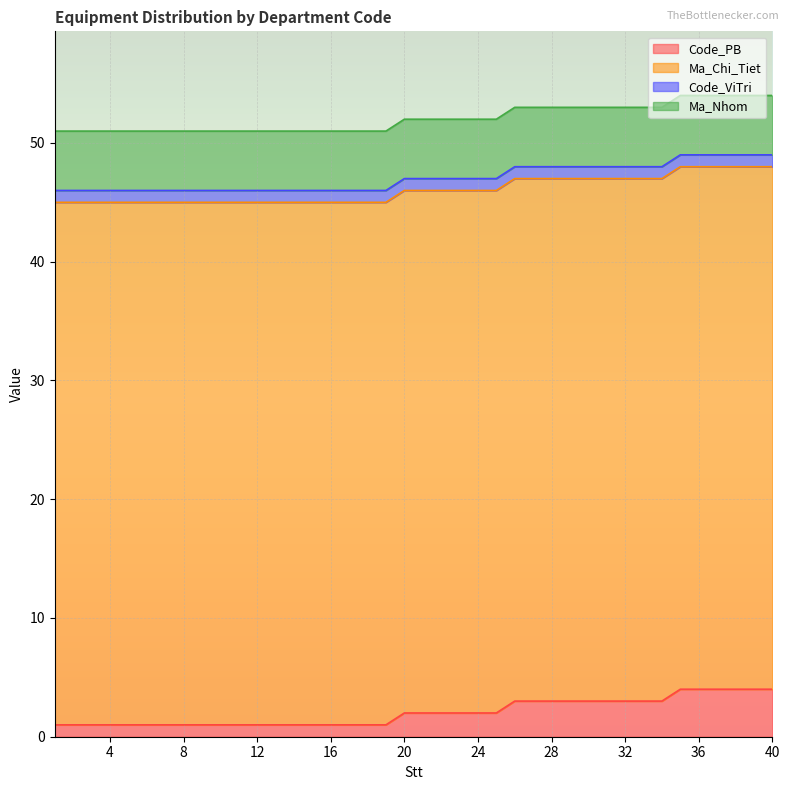

What is the total value across all series at 38?

54